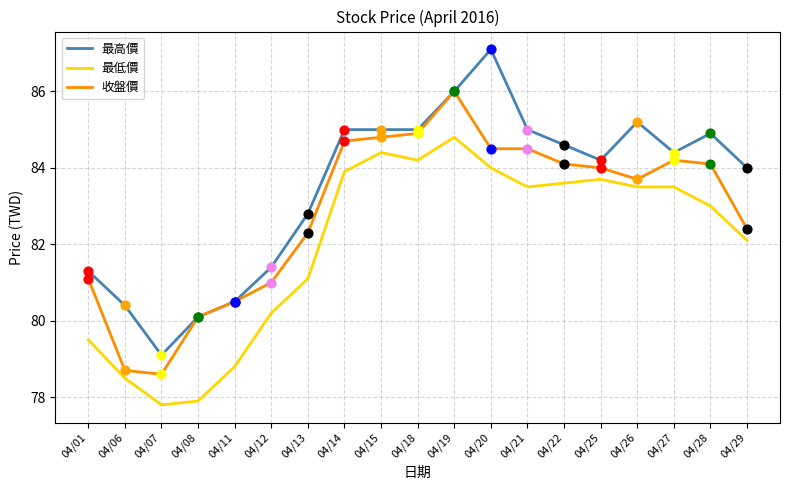

Between 04/01 and 04/19, which series saw the biggest shift?

最低價